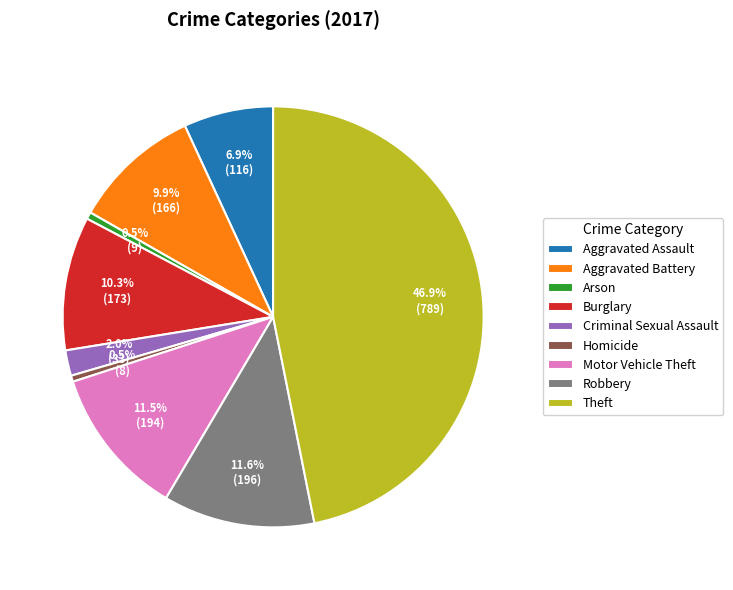

The Arson slice represents 11% of the pie. True or false?

False